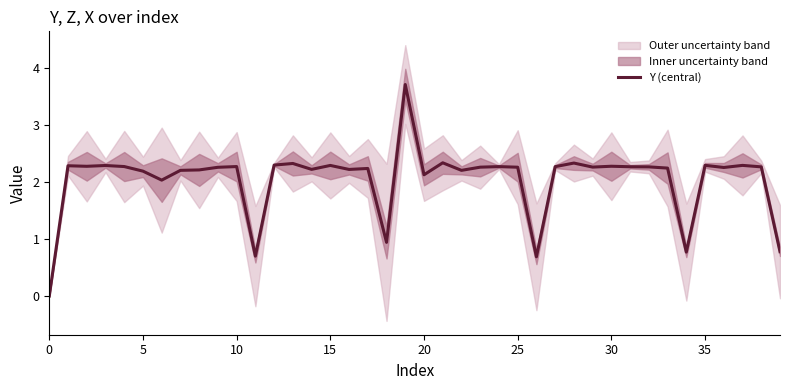

Is this an area chart (filled region under the line)?

No